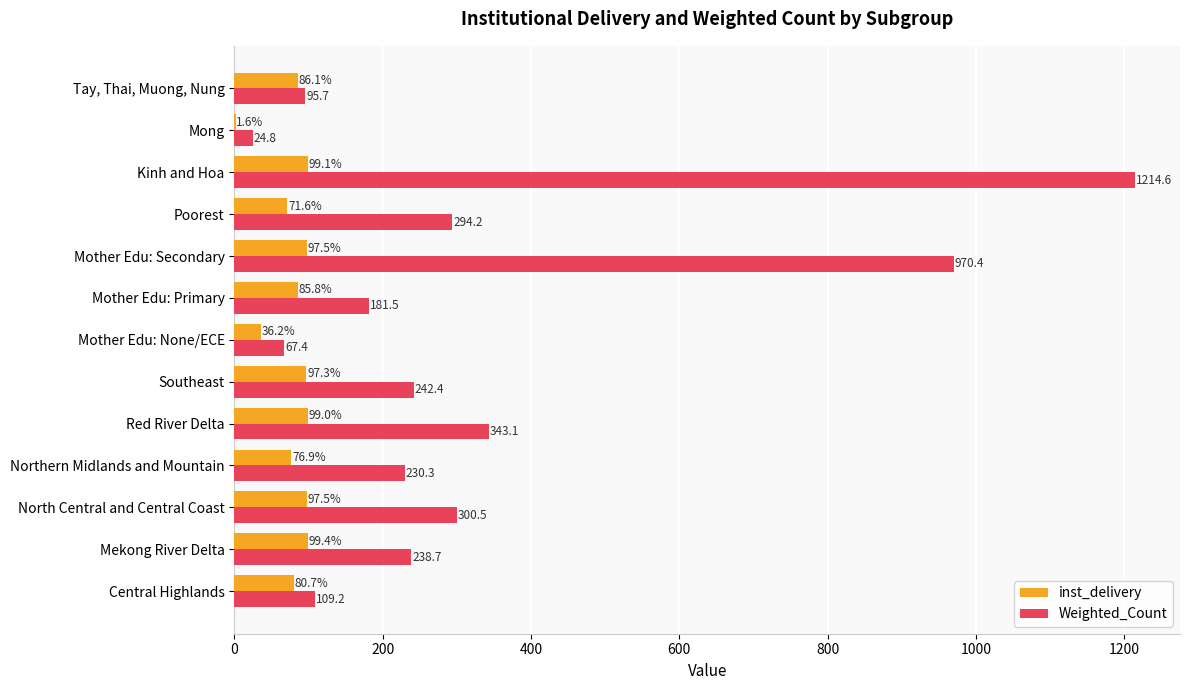

What is the sum of all inst_delivery values?

1028.7